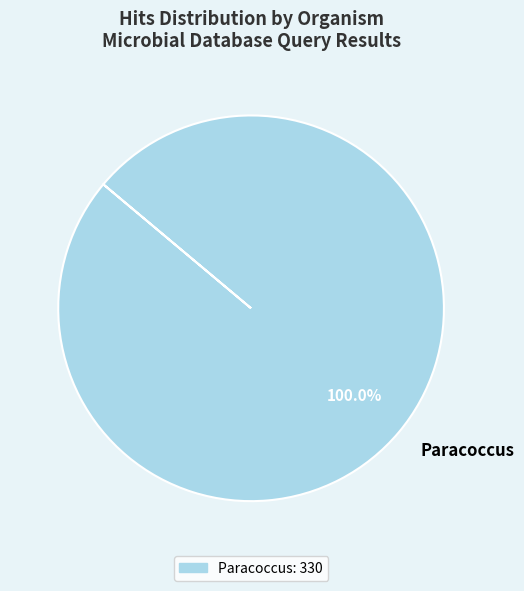

Does any single category account for the majority?

Yes